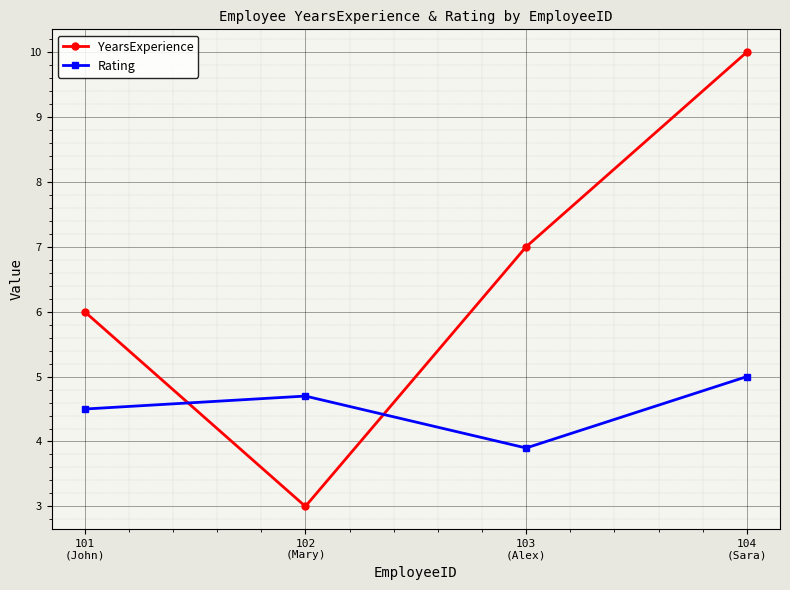

What position from the right is 101
(John)?

4